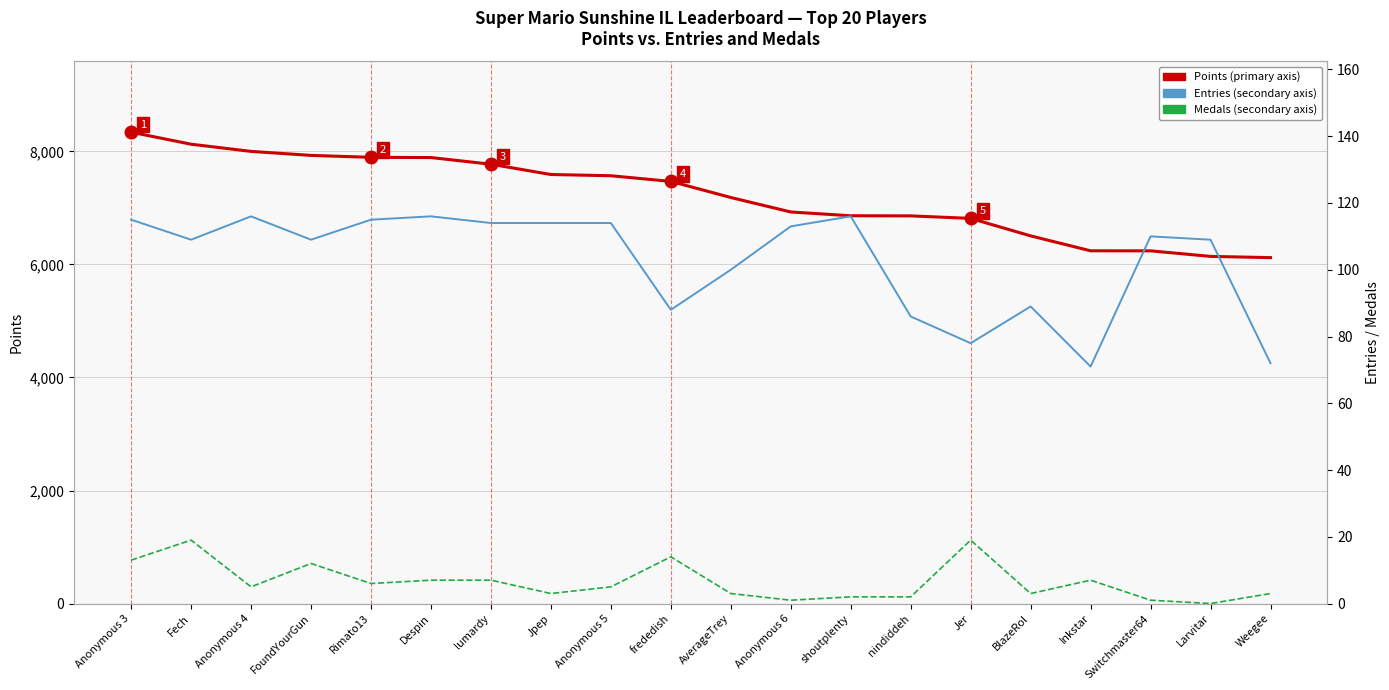

Read the Medals value at nindiddeh.

2